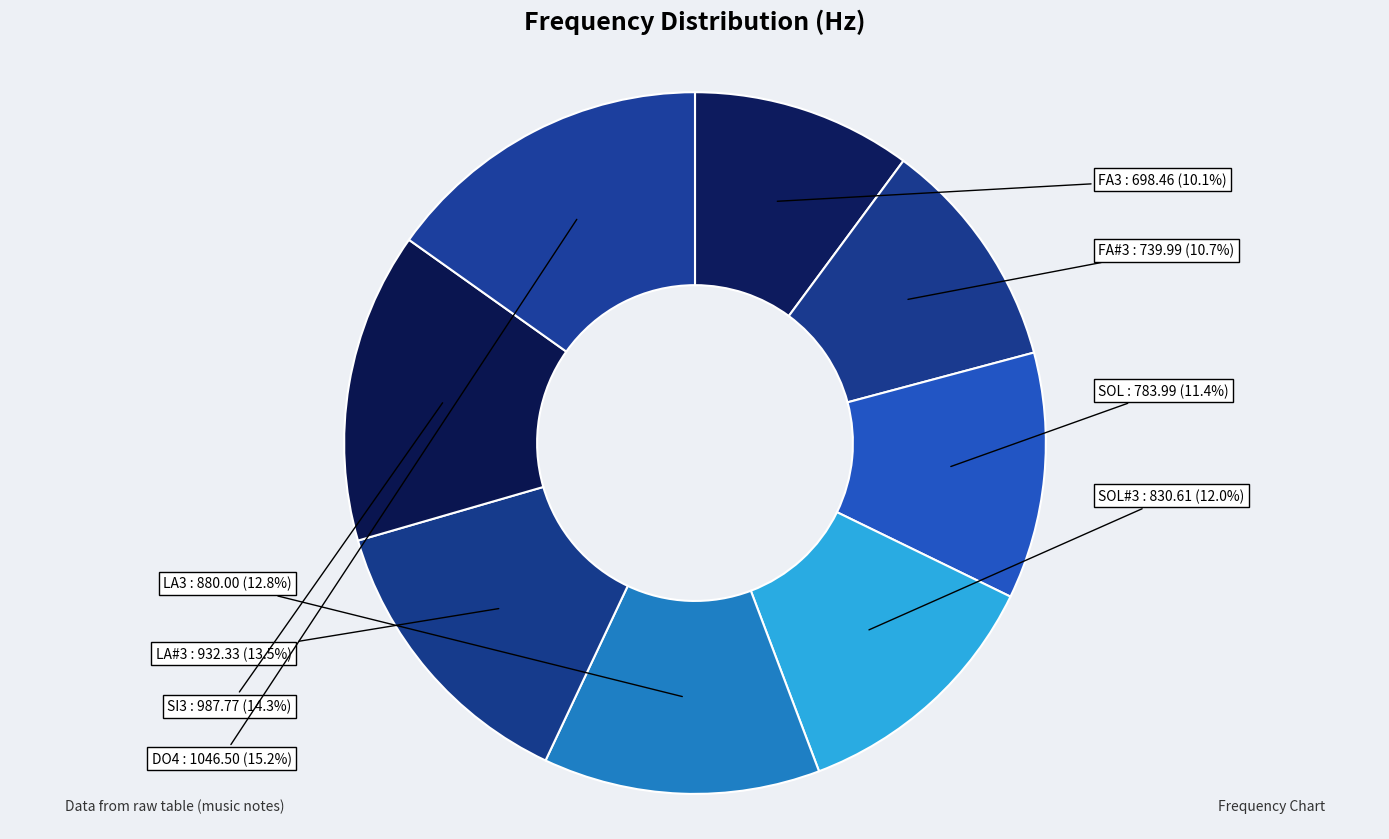

What is the largest slice in the pie chart?

DO4